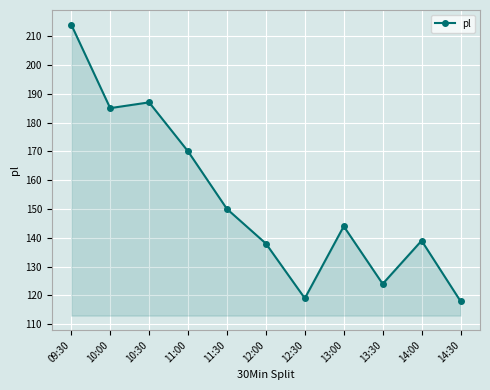

Reading left to right, what are all the values shown in this chart?

09:30=214	10:00=185	10:30=187	11:00=170	11:30=150	12:00=138	12:30=119	13:00=144	13:30=124	14:00=139	14:30=118